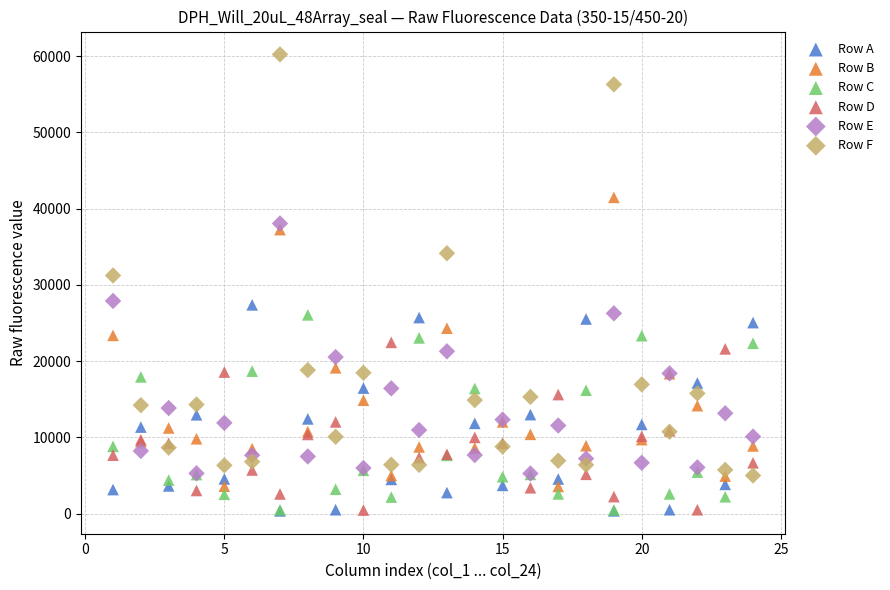

What are all the series names shown in the legend?

Row A, Row B, Row C, Row D, Row E, Row F